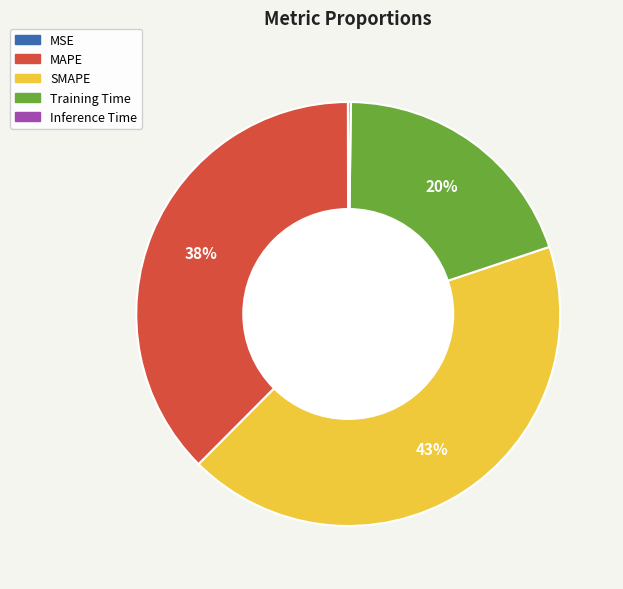

Is the sum of SMAPE and MAPE greater than half?

Yes